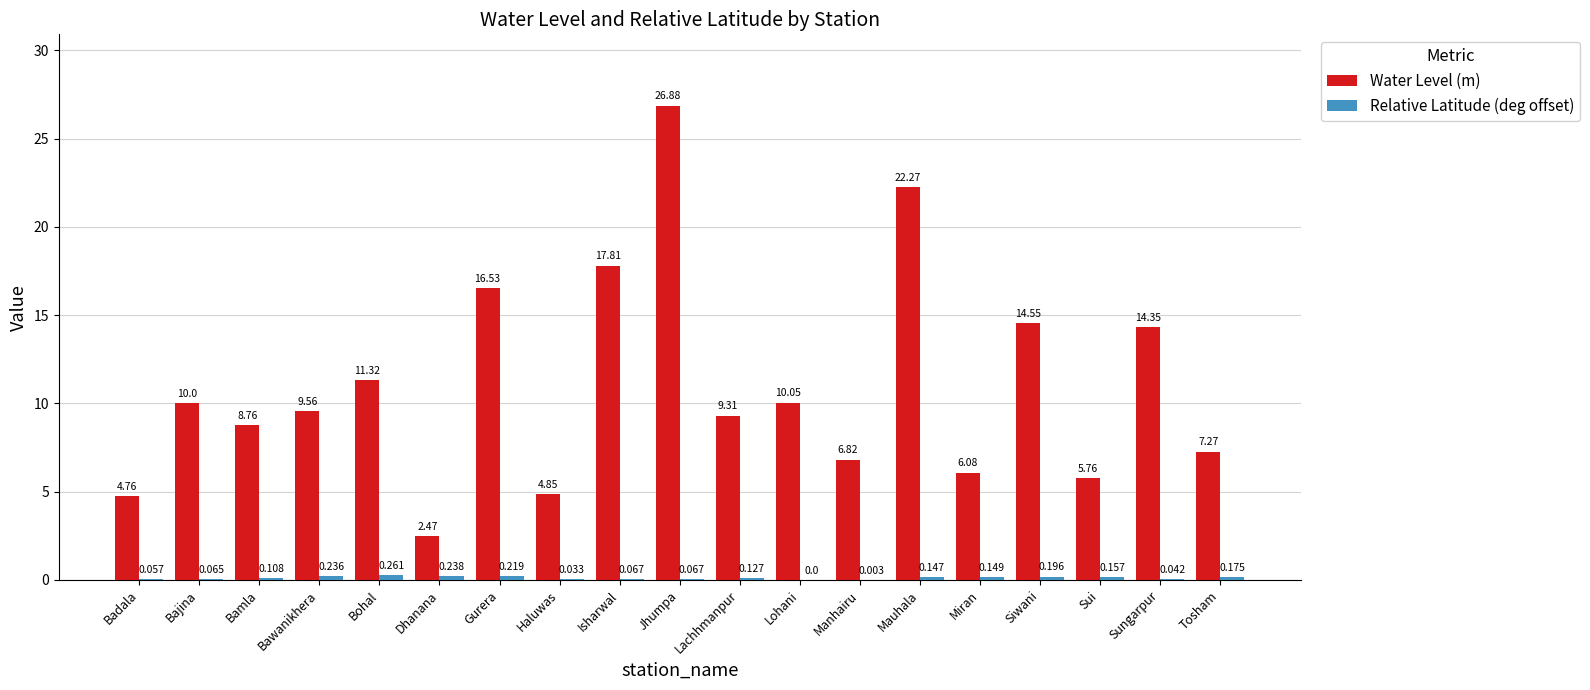

Which series changed the most between Bajina and Haluwas?

Water Level (m)